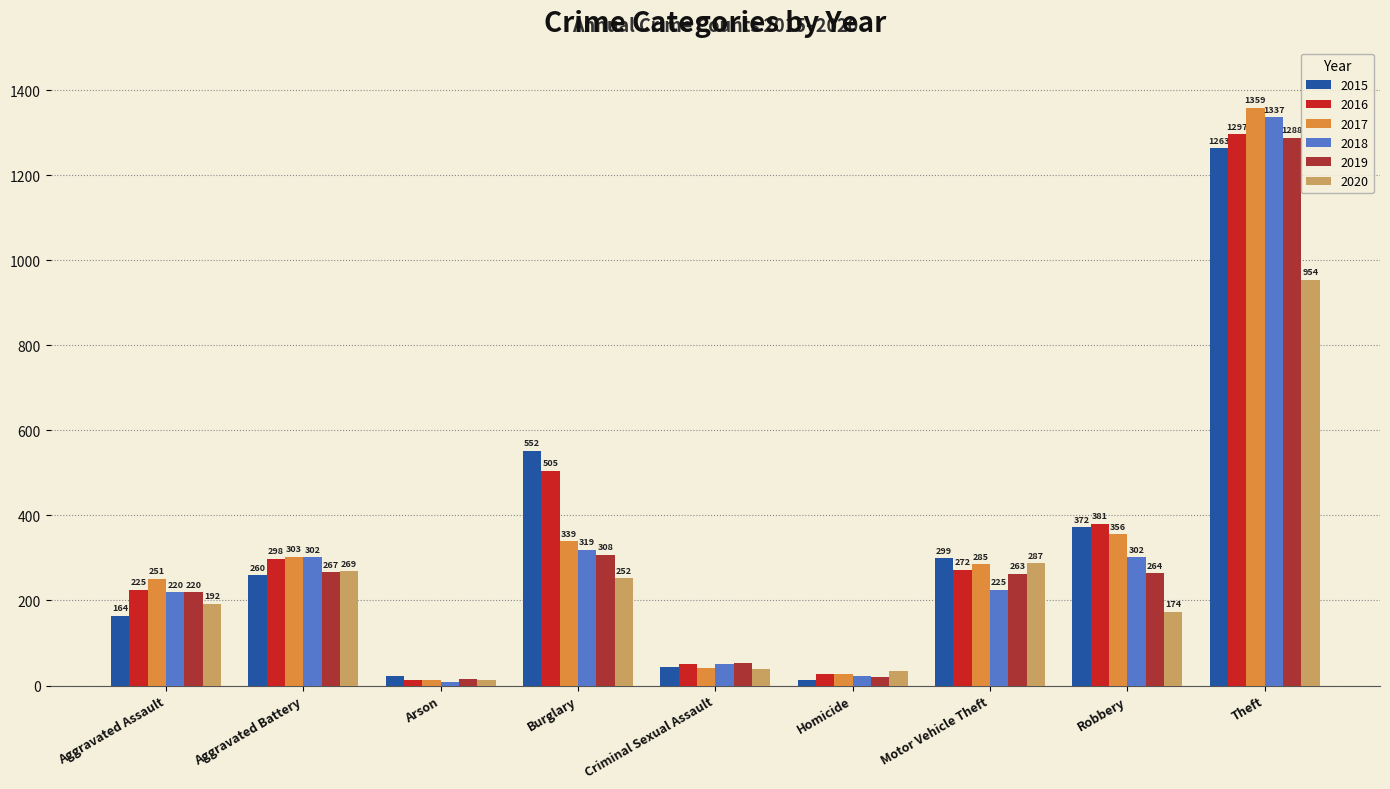

Where is 2018 nearest to the value 672?

Burglary